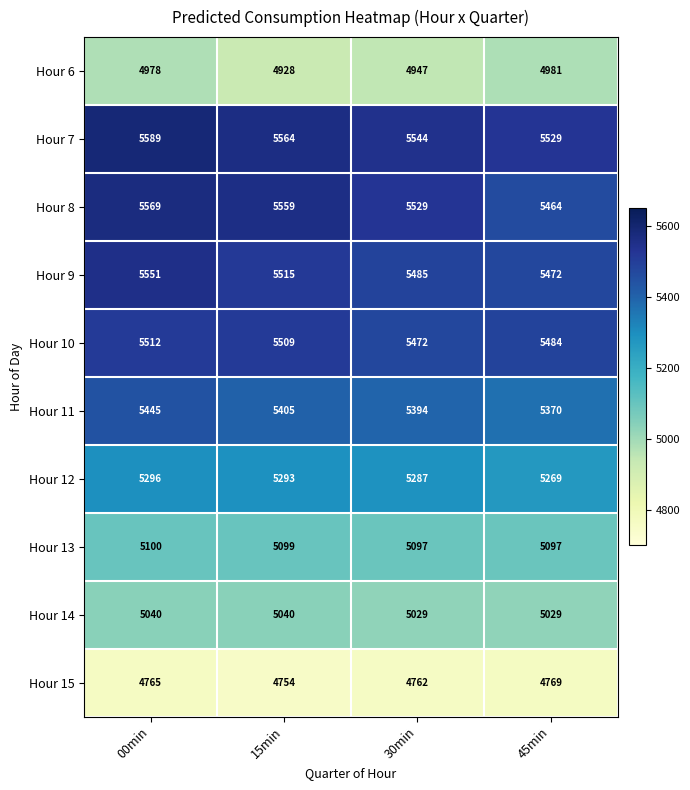

What is the total value across all series at 00min?

52845